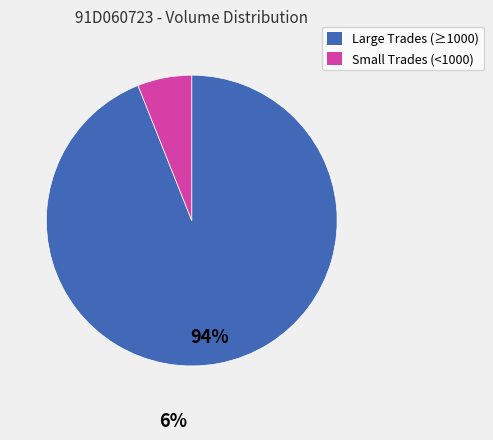

Is there any slice that represents more than half of the pie?

Yes